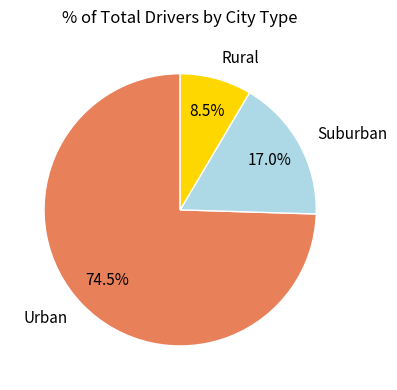

What is the largest slice in the pie chart?

Urban